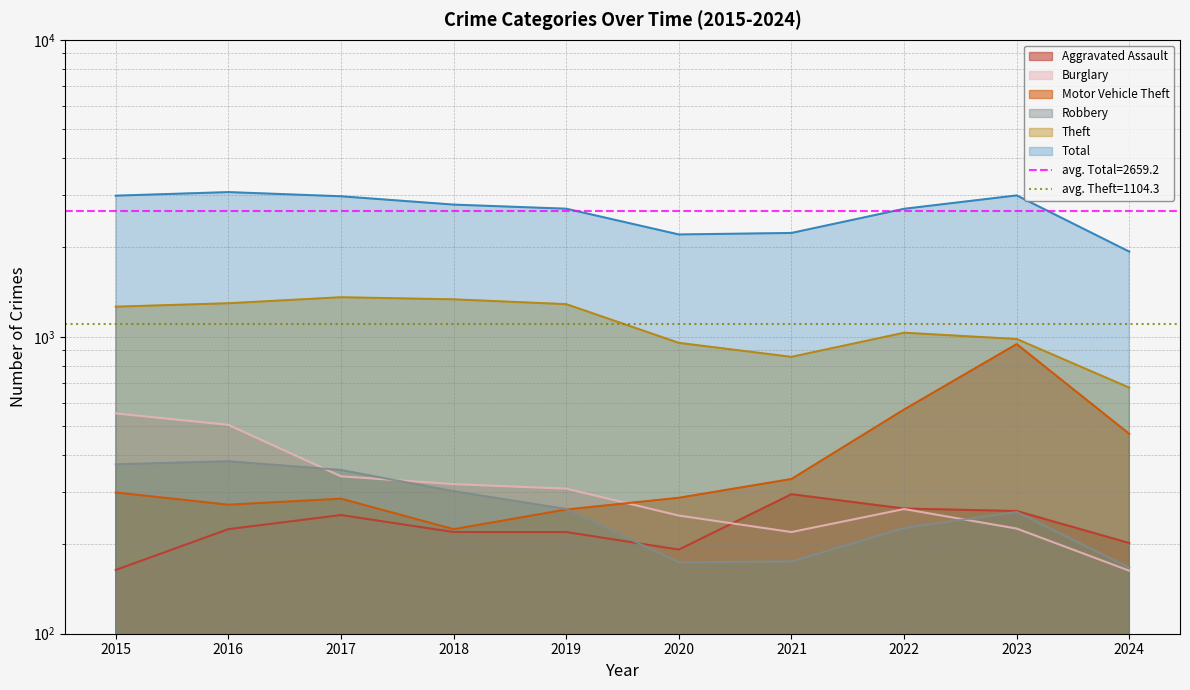

At which category does Burglary reach its first local valley?

2021